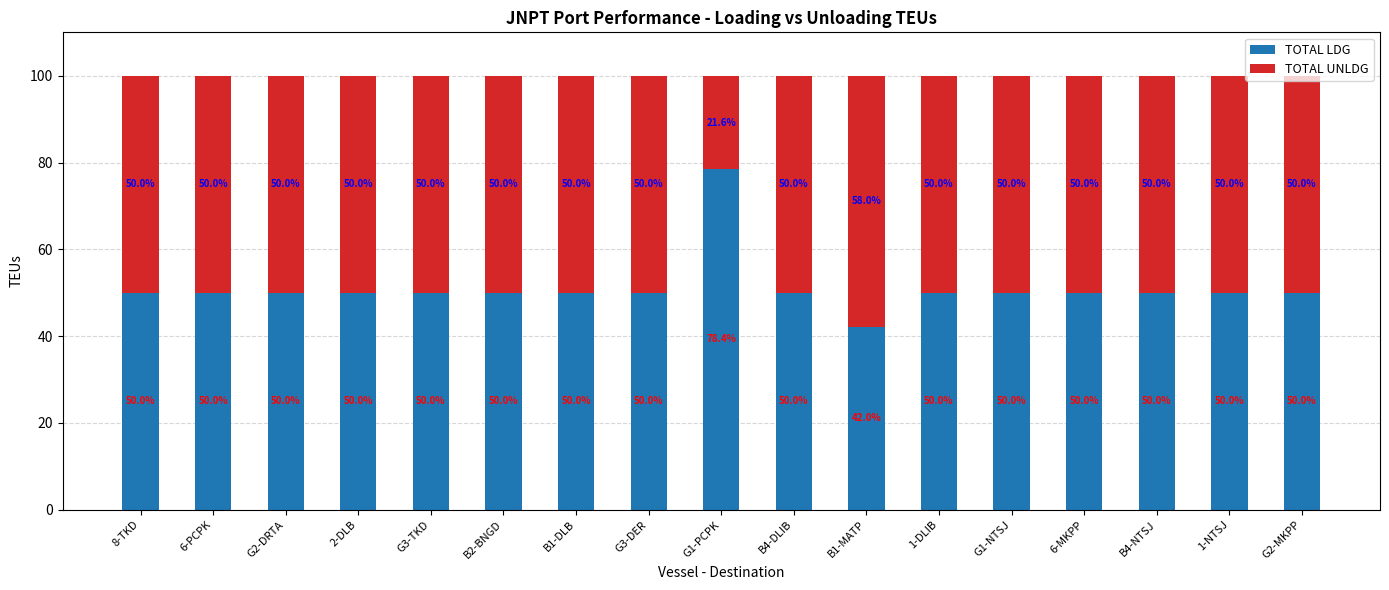

Is it true that TOTAL LDG equals 76.8 at 8-TKD?

False